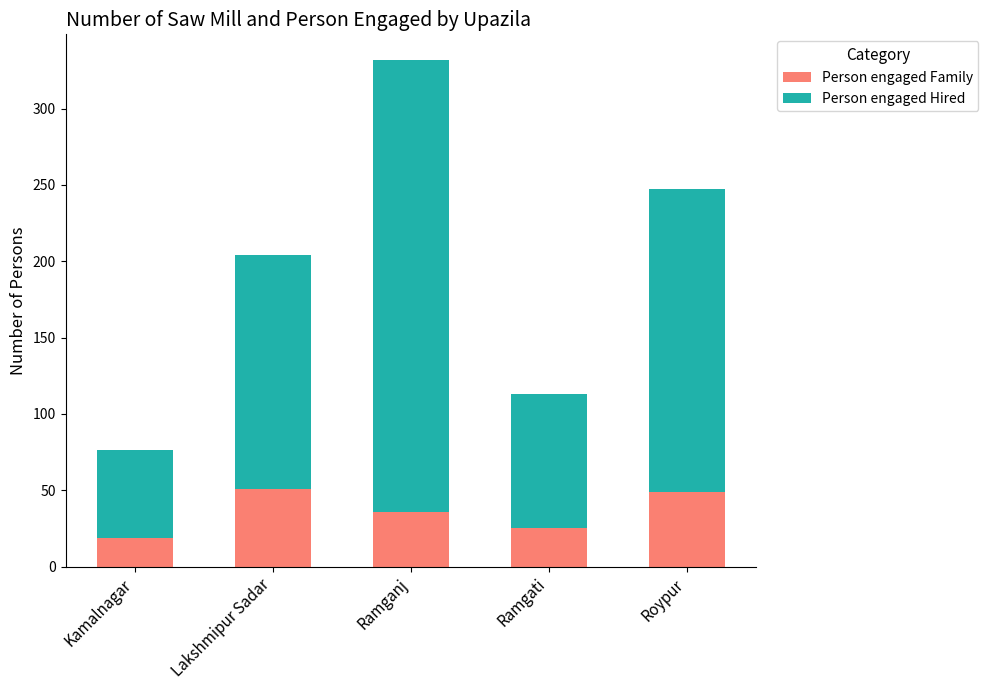

The Person engaged Family series shows 19 at Kamalnagar. True or false?

True